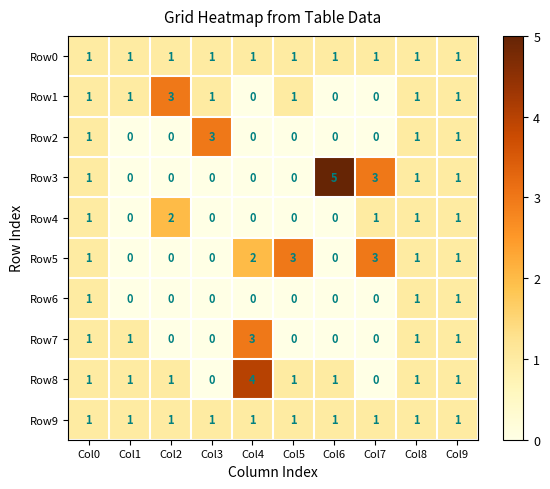

What is the difference between the highest and lowest values at Col7?

3